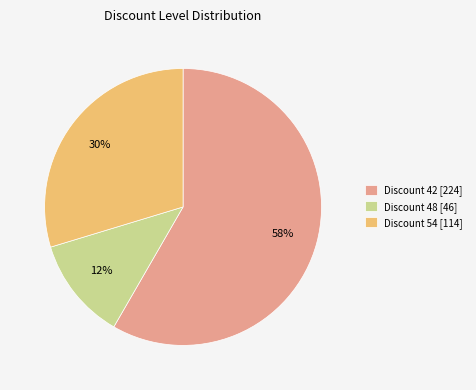

Do Discount 42 [224] and Discount 48 [46] together represent more than half of the pie?

Yes